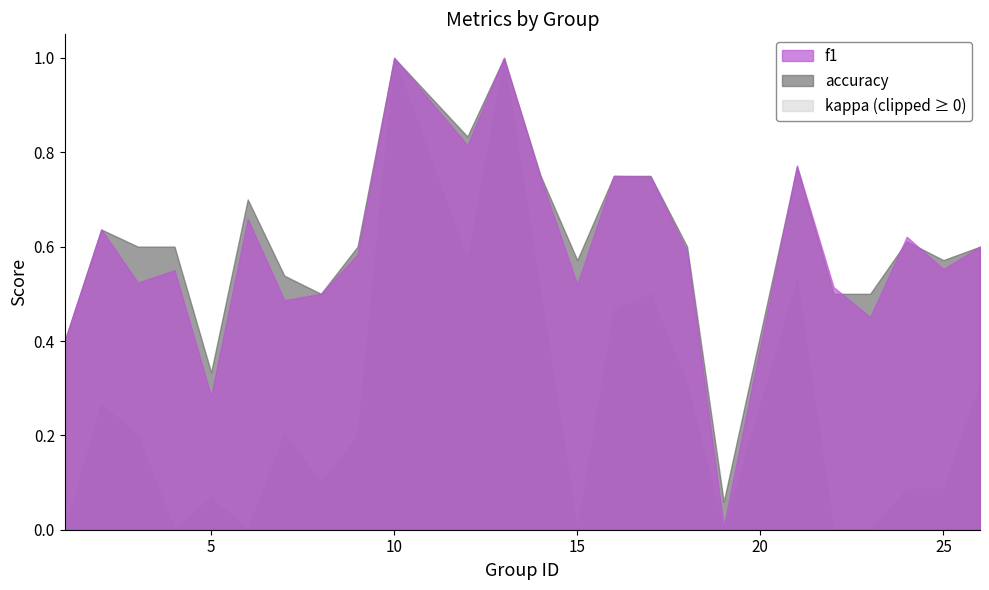

At which category does kappa reach its first local valley?

4